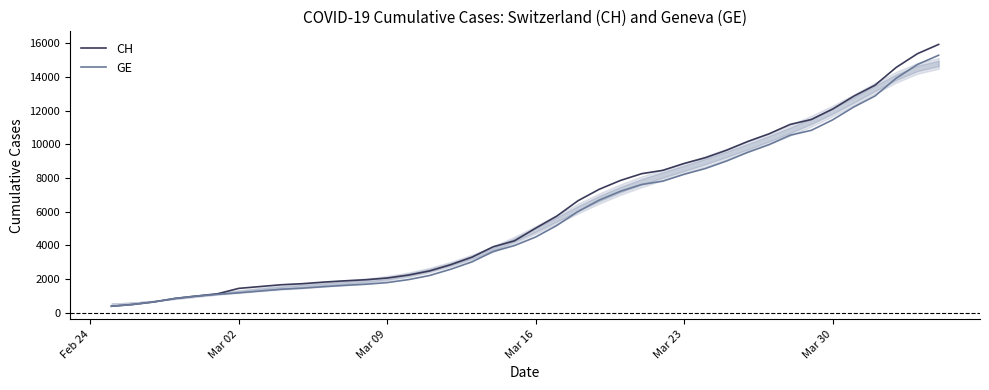

How many values in the CH series are below 5012?

20